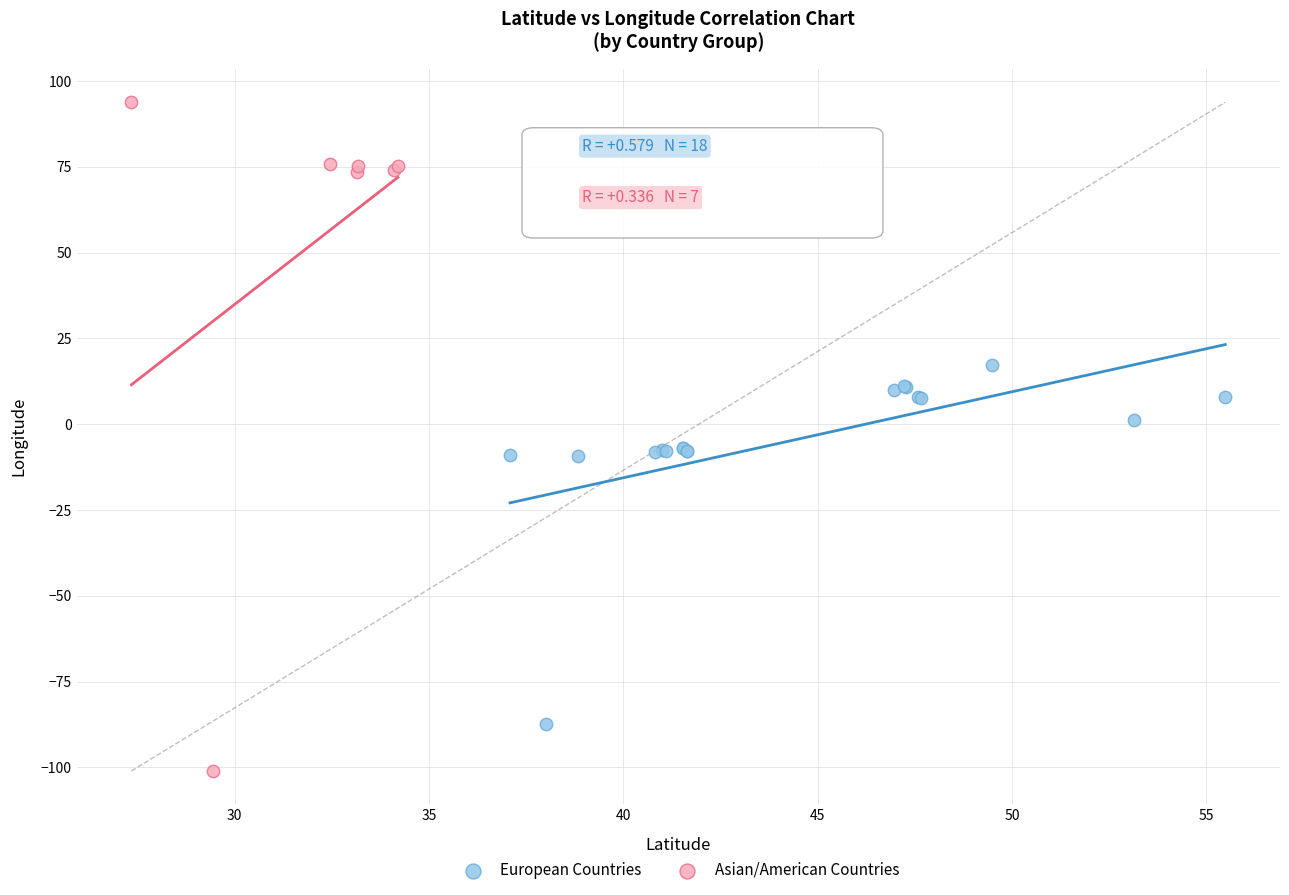

Which series has the widest spread of Y values?

Asian/American Countries